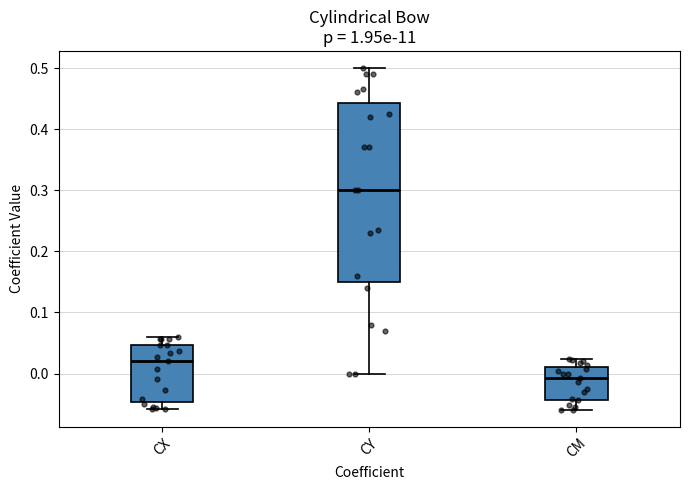

Reading left to right, transcribe this box plot: for each box, give where its median line is, the range the box spans, and where its two whiskers end, as read against the y-axis. The values are not printed on the chart, so give them approximately, as read against the axis.

CX: median 0.02, box -0.05 to 0.05, whiskers -0.06 to 0.06
CY: median 0.30, box 0.15 to 0.44, whiskers 0.00 to 0.50
CM: median -0.01, box -0.04 to 0.01, whiskers -0.06 to 0.02